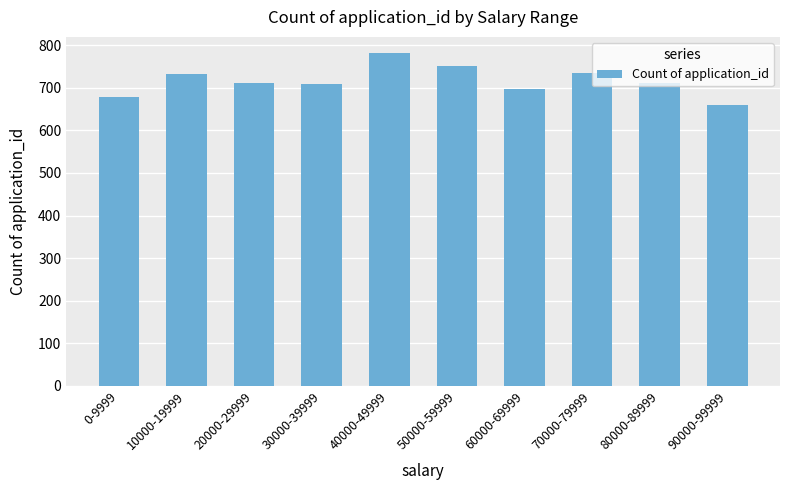

What position from the left is 20000-29999?

3